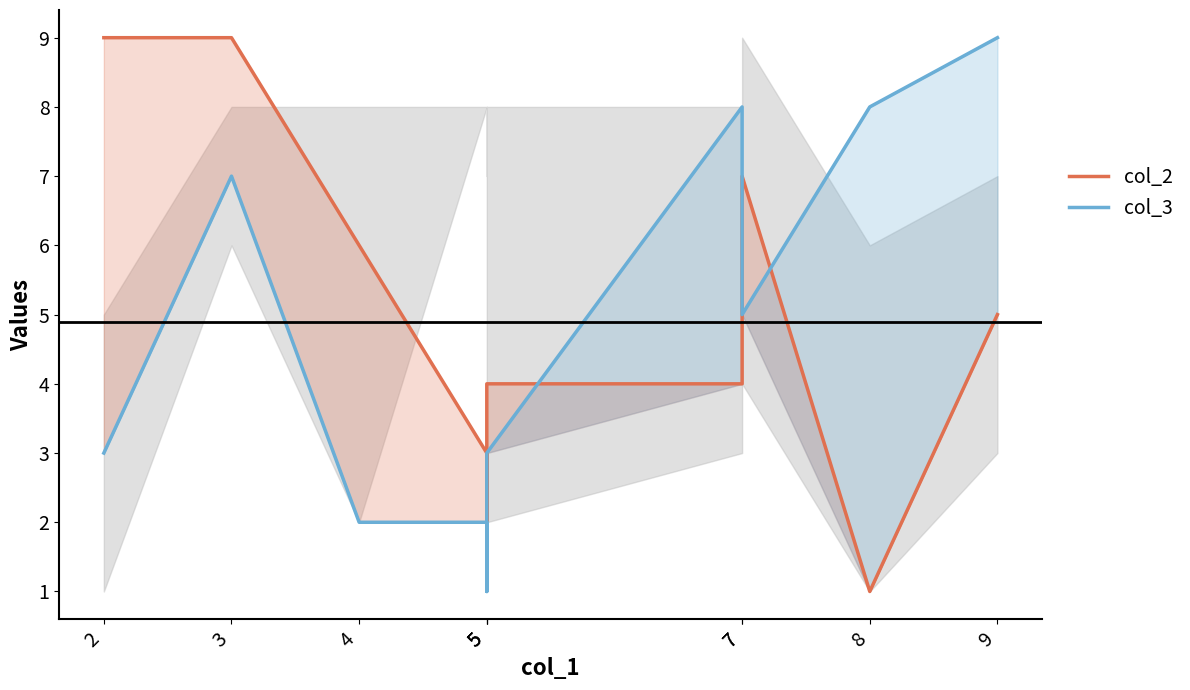

Reading left to right, extract all data points from this chart.

col_2: 9	9	6	3	2	4	4	7	1	5
col_3: 3	7	2	2	1	3	8	5	8	9